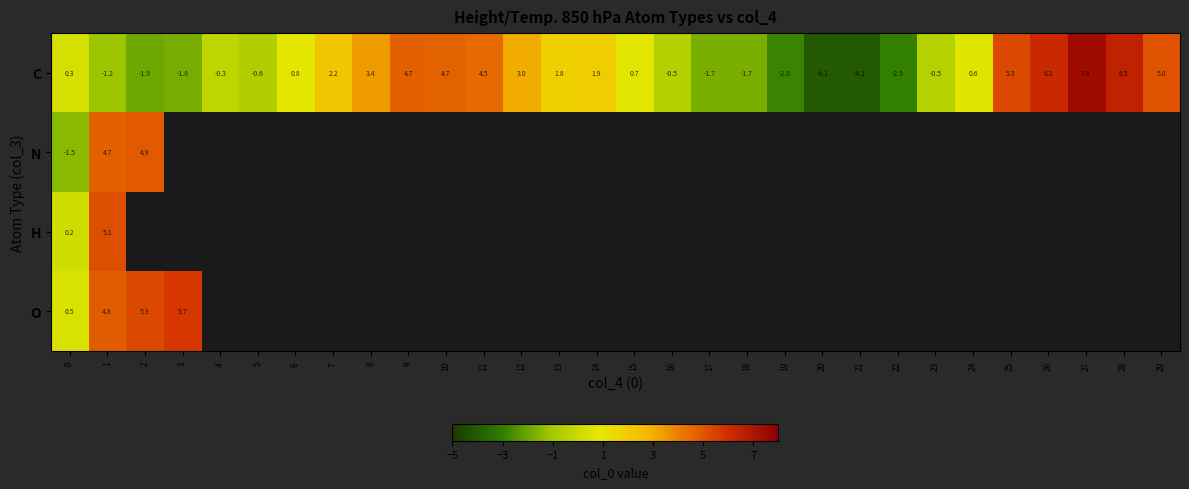

How many values in C are below zero?

13